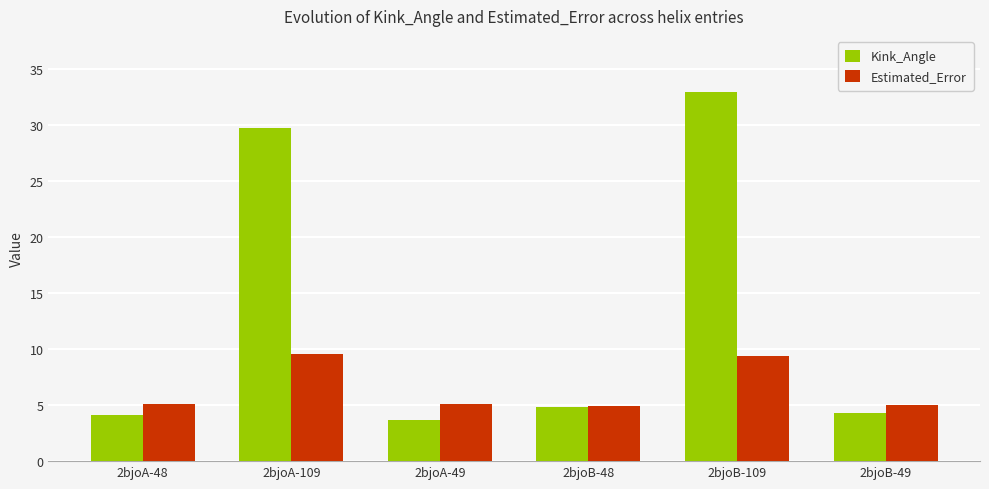

The Kink_Angle series shows 33.0 at 2bjoB-109. True or false?

True